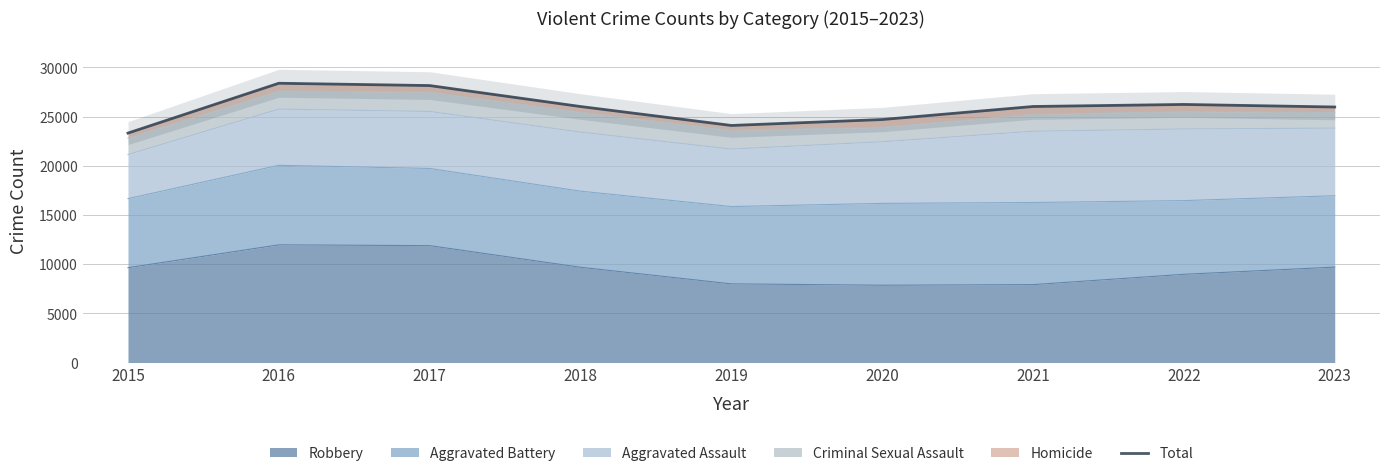

True or false: the data shows 31206 at 2015.

False